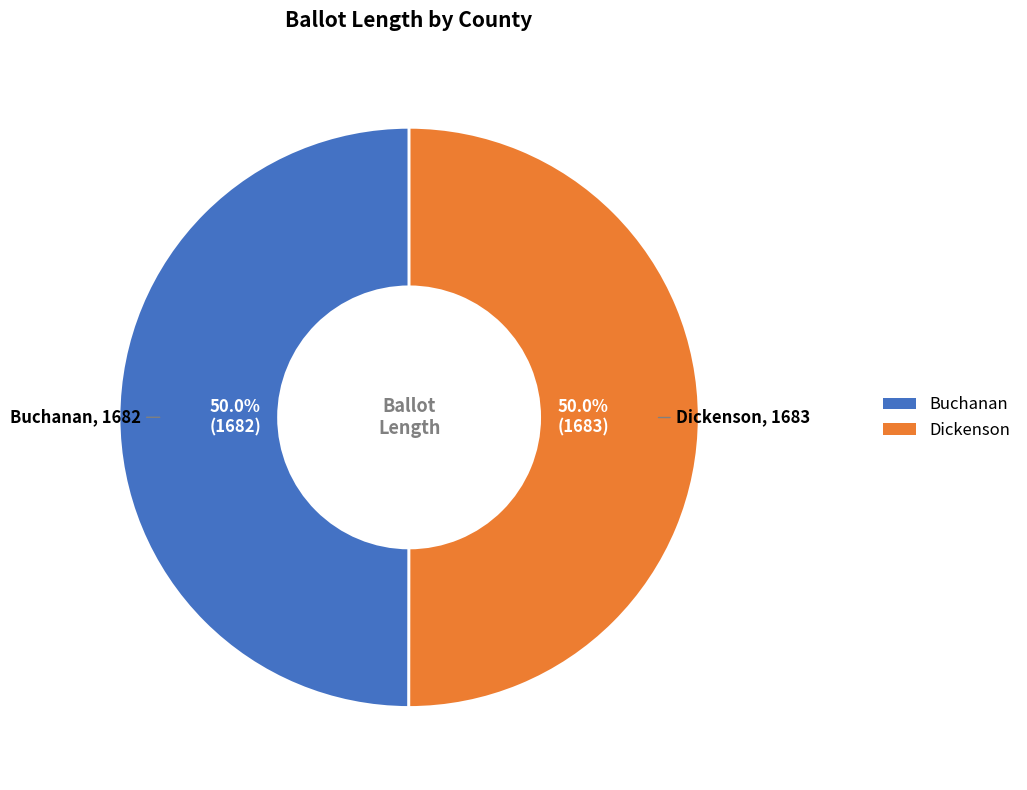

What percentage is the Dickenson slice, to the nearest percent?

50%